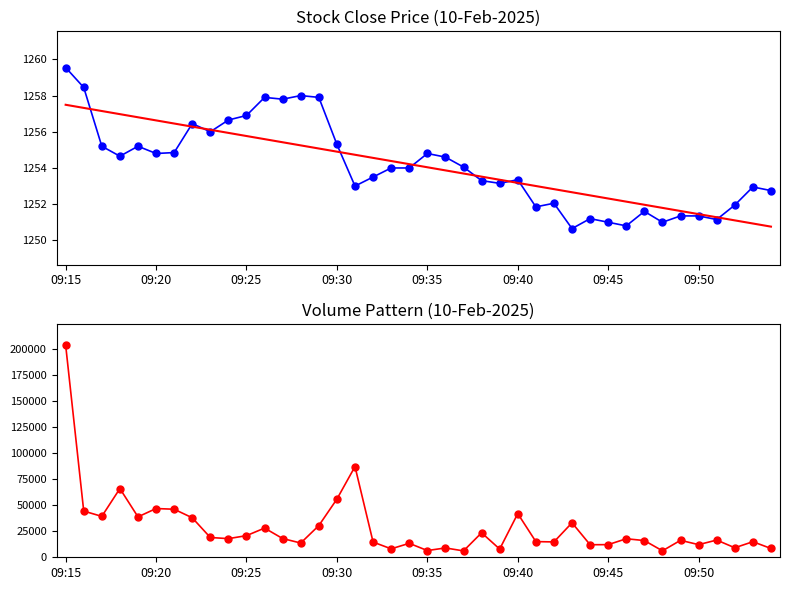

At which category does the chart reach its peak across all series?

09:15